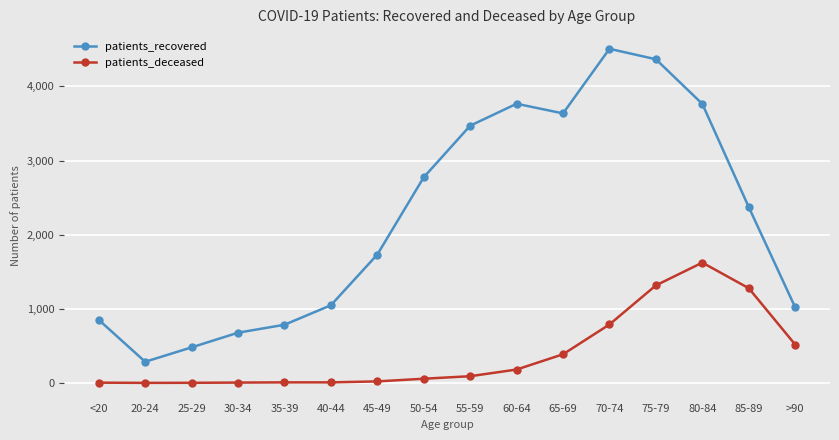

Is it true that patients_recovered equals 480 at 25-29?

True